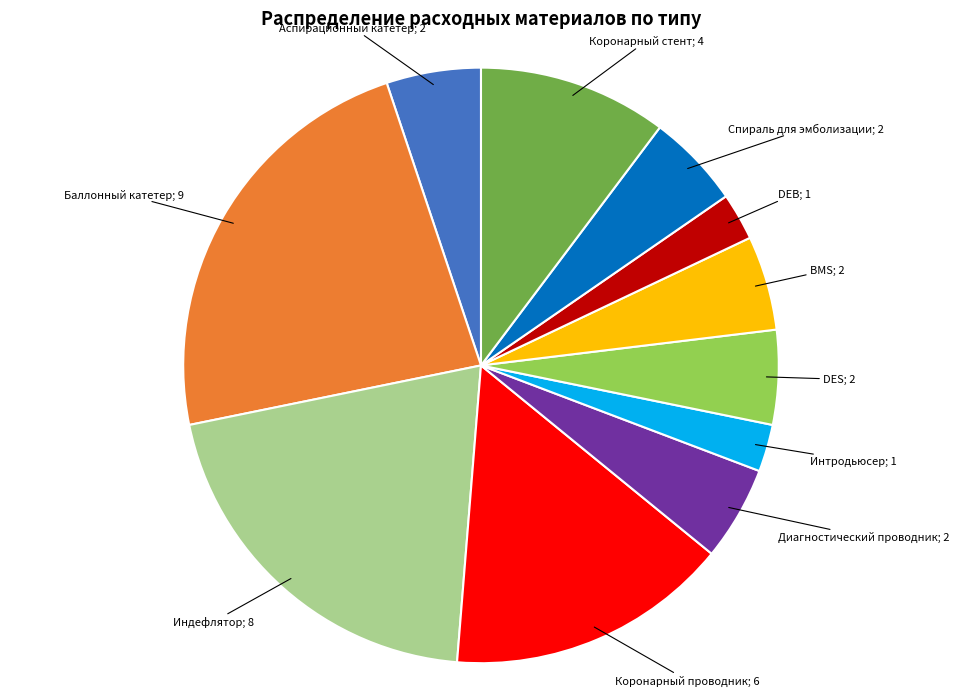

Is there any slice that represents more than half of the pie?

No